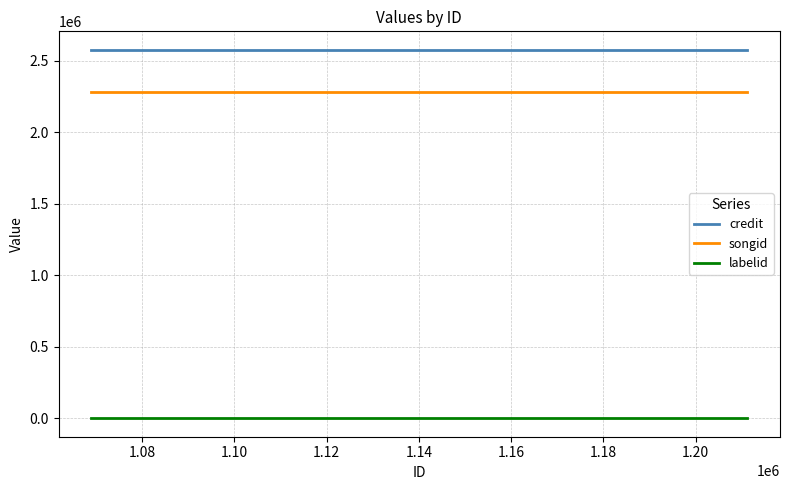

True or false: songid and labelid cross at least once.

False